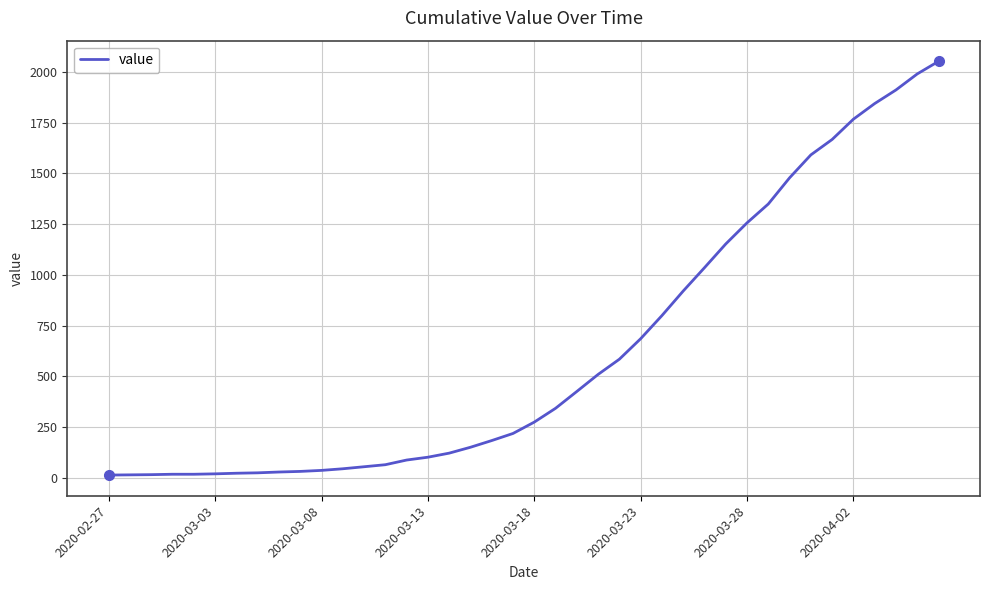

What is the maximum value shown in the chart?

2052